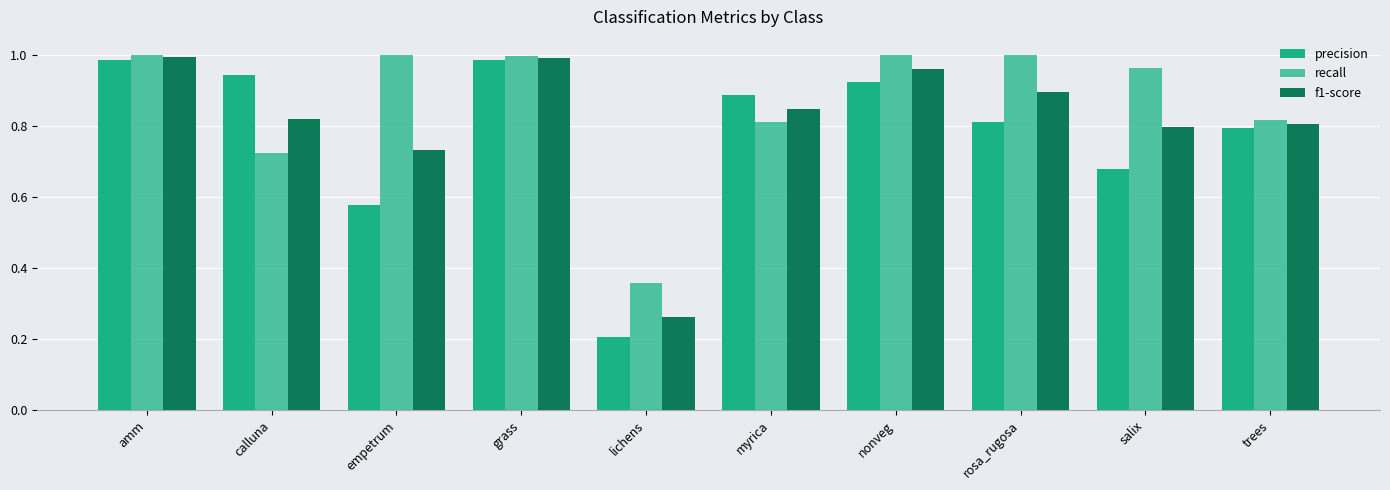

The f1-score series shows 0.8 at calluna. True or false?

True